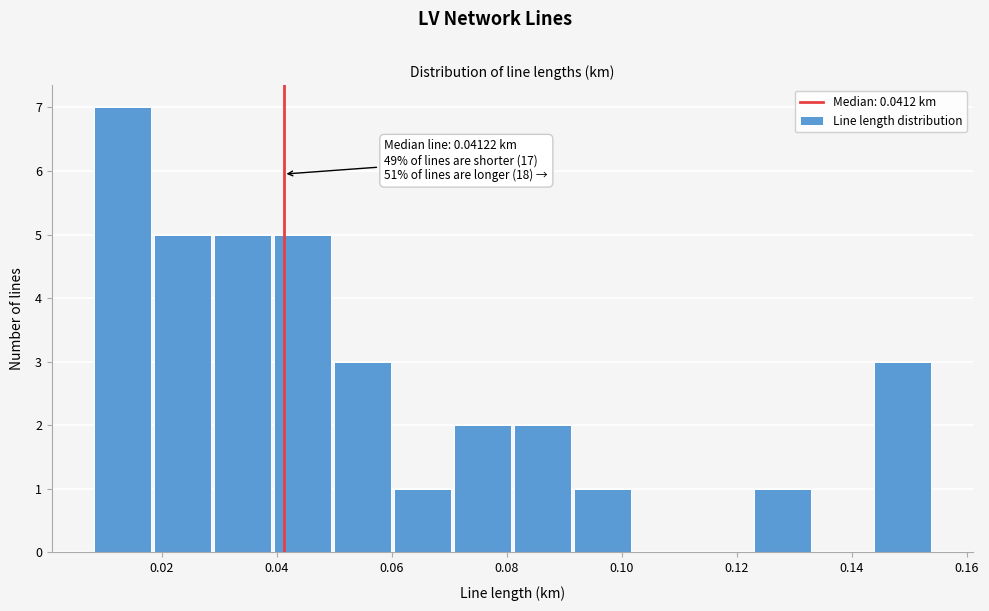

Which range on the x-axis has the tallest bar?

0.008 to 0.018